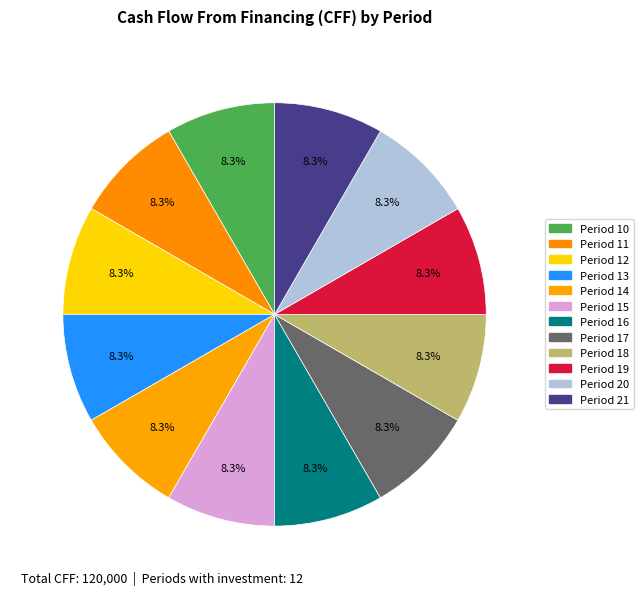

To the nearest percent, what is the difference between the largest and smallest slice percentages?

0%